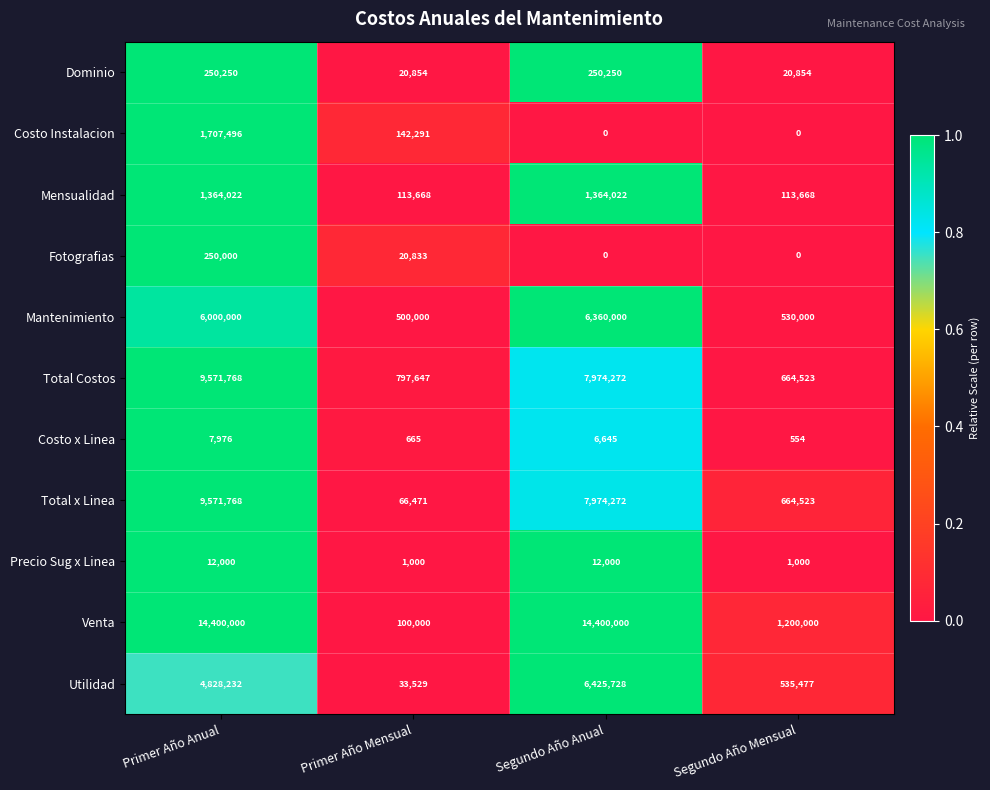

What is the average value of the Fotografias series?

67708